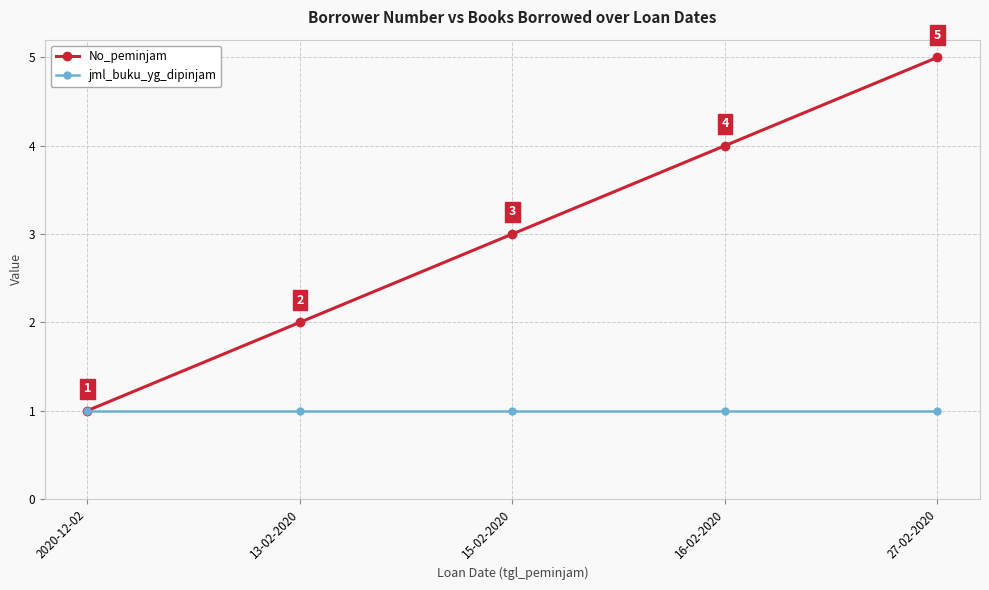

Reading left to right, extract all data points from this chart.

No_peminjam: 2020-12-02=1	13-02-2020=2	15-02-2020=3	16-02-2020=4	27-02-2020=5
jml_buku_yg_dipinjam: 2020-12-02=1	13-02-2020=1	15-02-2020=1	16-02-2020=1	27-02-2020=1